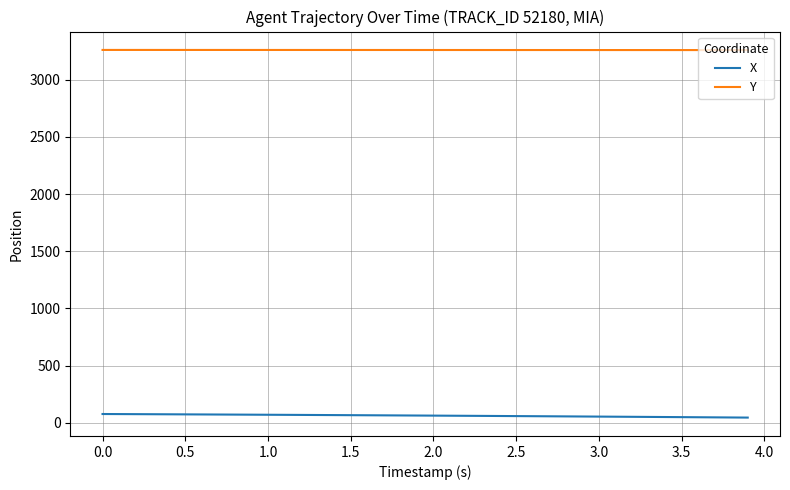

Rank the series by their maximum value, from lowest to highest.

X, Y